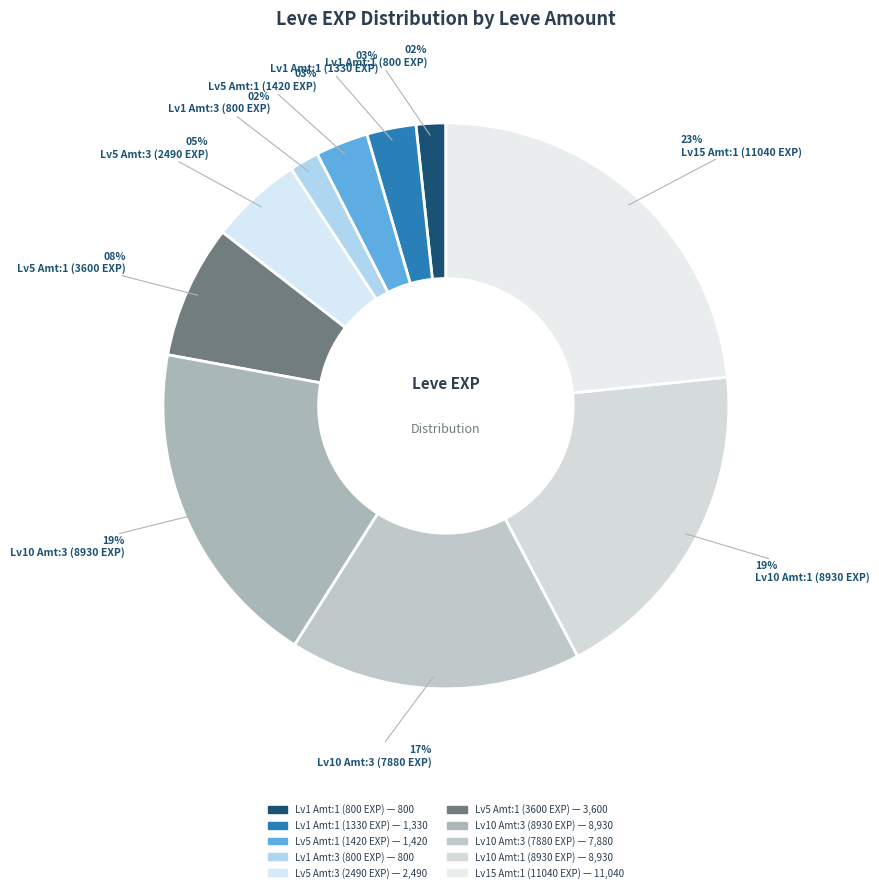

How many segments does this pie chart have?

10